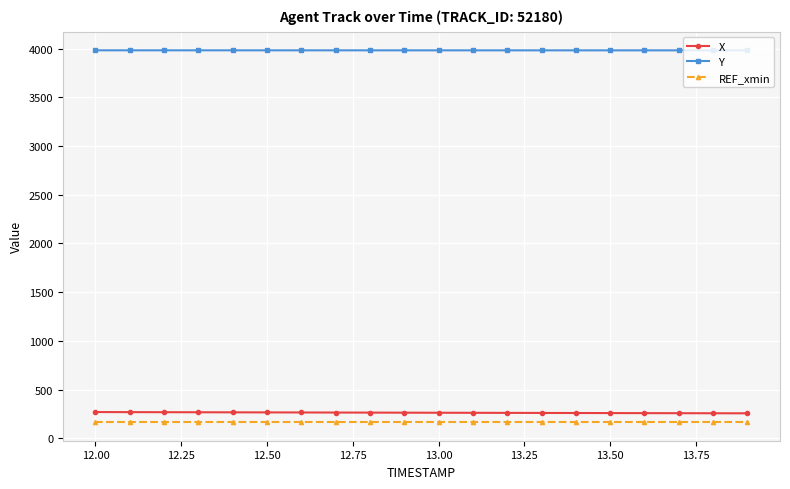

What is the average value of the Y series?

3982.3